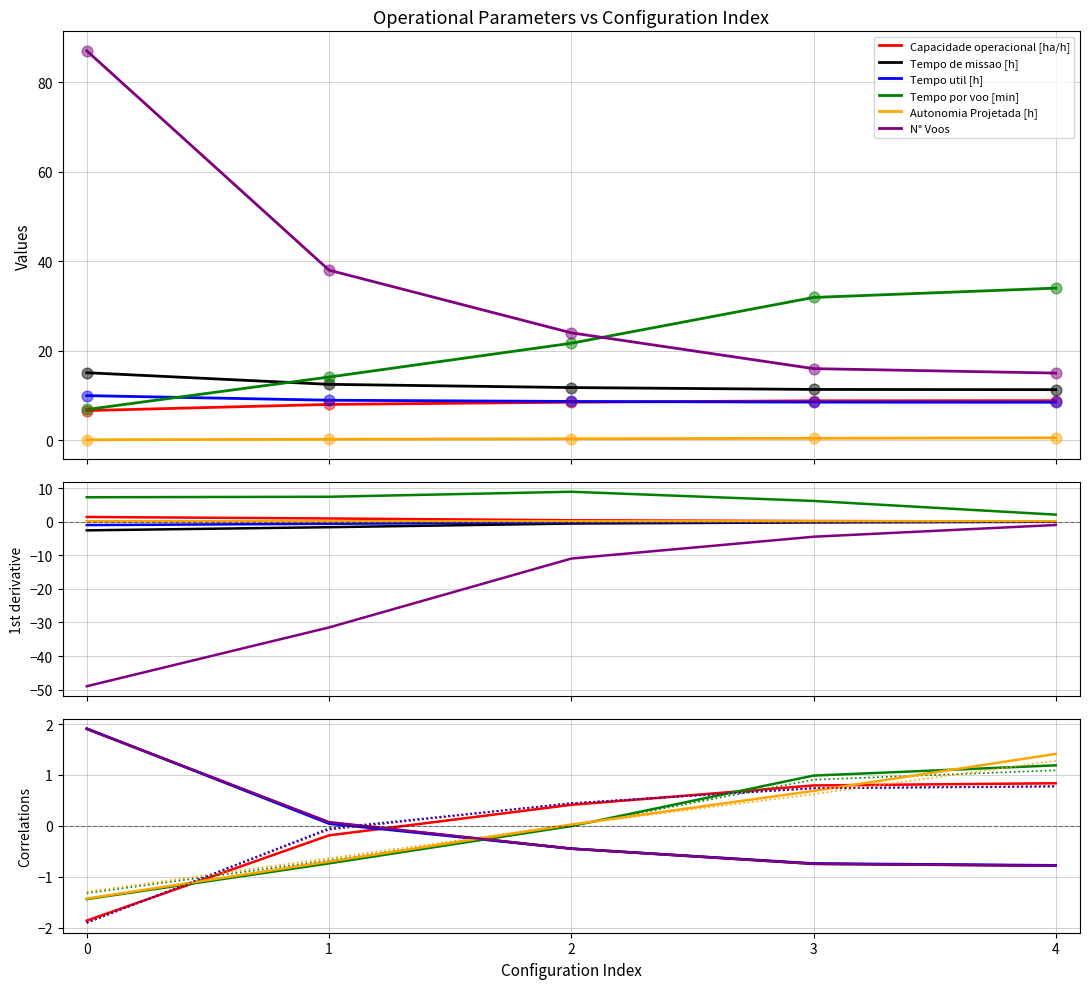

Which series has the largest total across all categories?

N° Voos